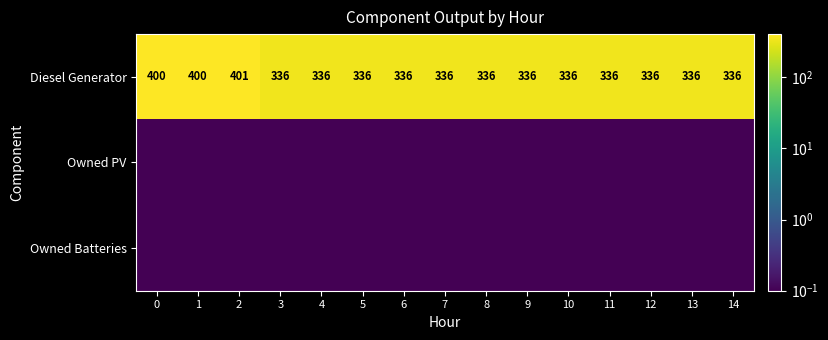

The Diesel Generator series shows 70.1 at 7. True or false?

False